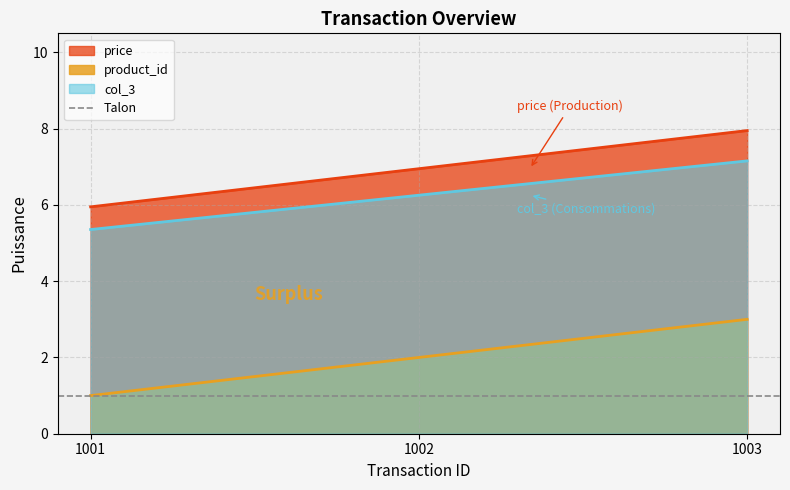

Reading left to right, list all the values displayed in this chart.

product_id: 1.0	2.0	3.0
price: 6.0	7.0	8.0
col_3: 5.4	6.3	7.2